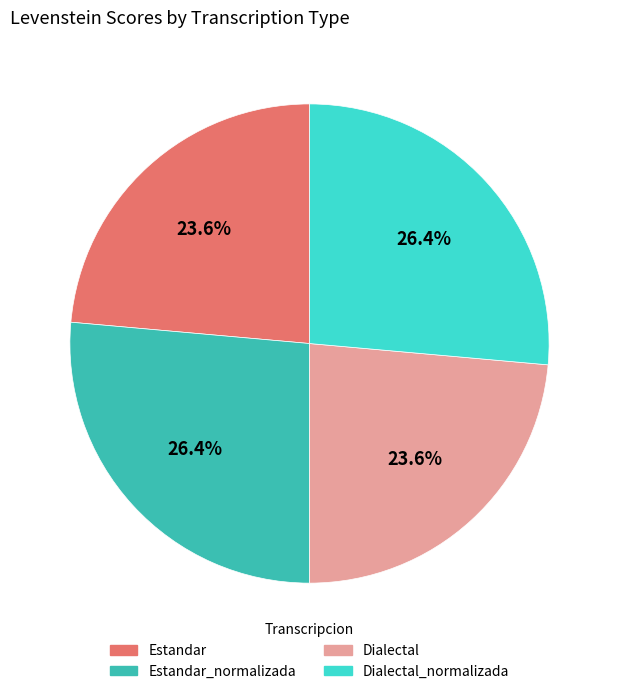

Count the number of slices in the pie.

4